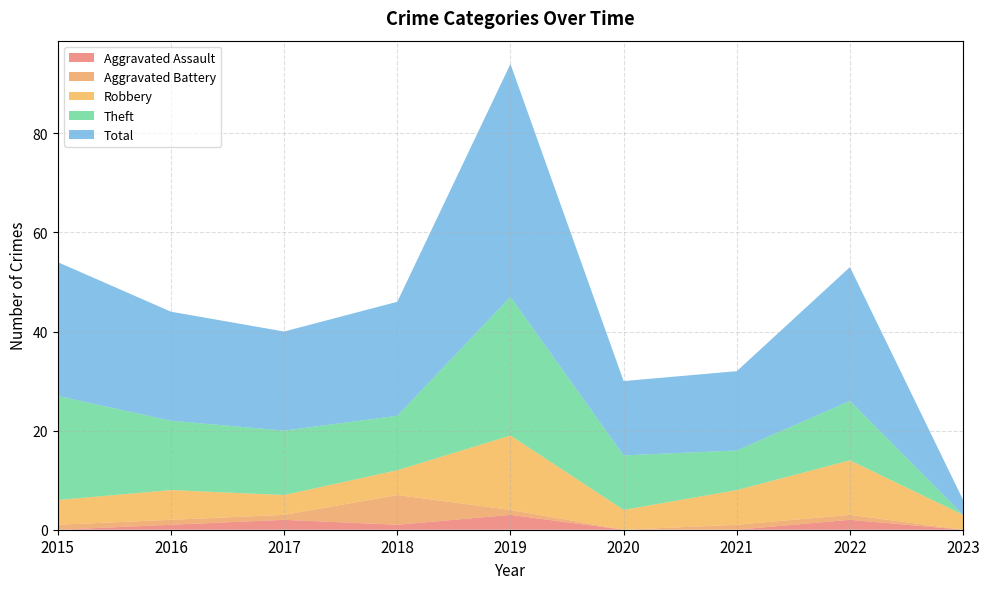

Reading right to left, extract all data points from this chart.

Aggravated Assault: 0	2	0	0	3	1	2	1	0
Aggravated Battery: 0	1	1	0	1	6	1	1	1
Robbery: 3	11	7	4	15	5	4	6	5
Theft: 0	12	8	11	28	11	13	14	21
Total: 3	27	16	15	47	23	20	22	27